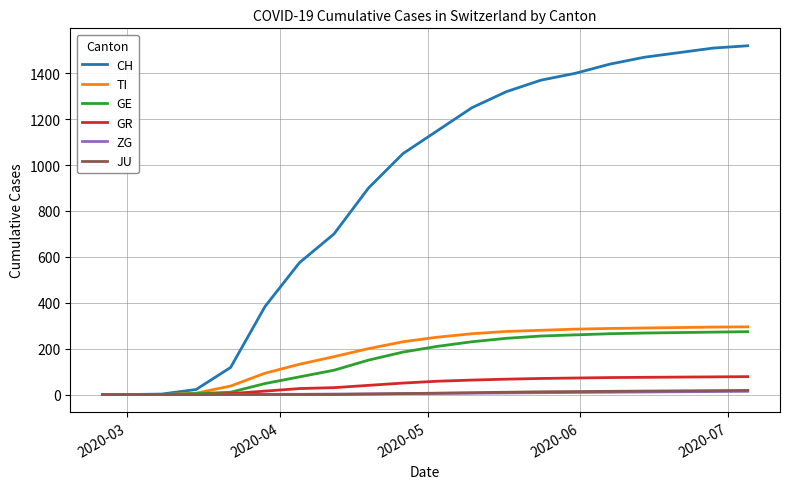

Which series has the largest range (max minus min)?

CH